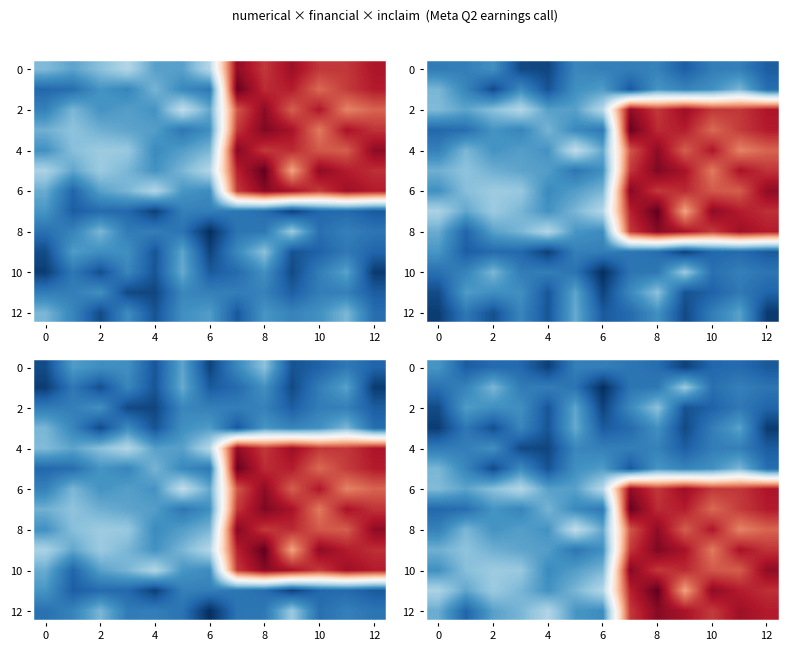

At which category does the chart reach its peak across all series?

8